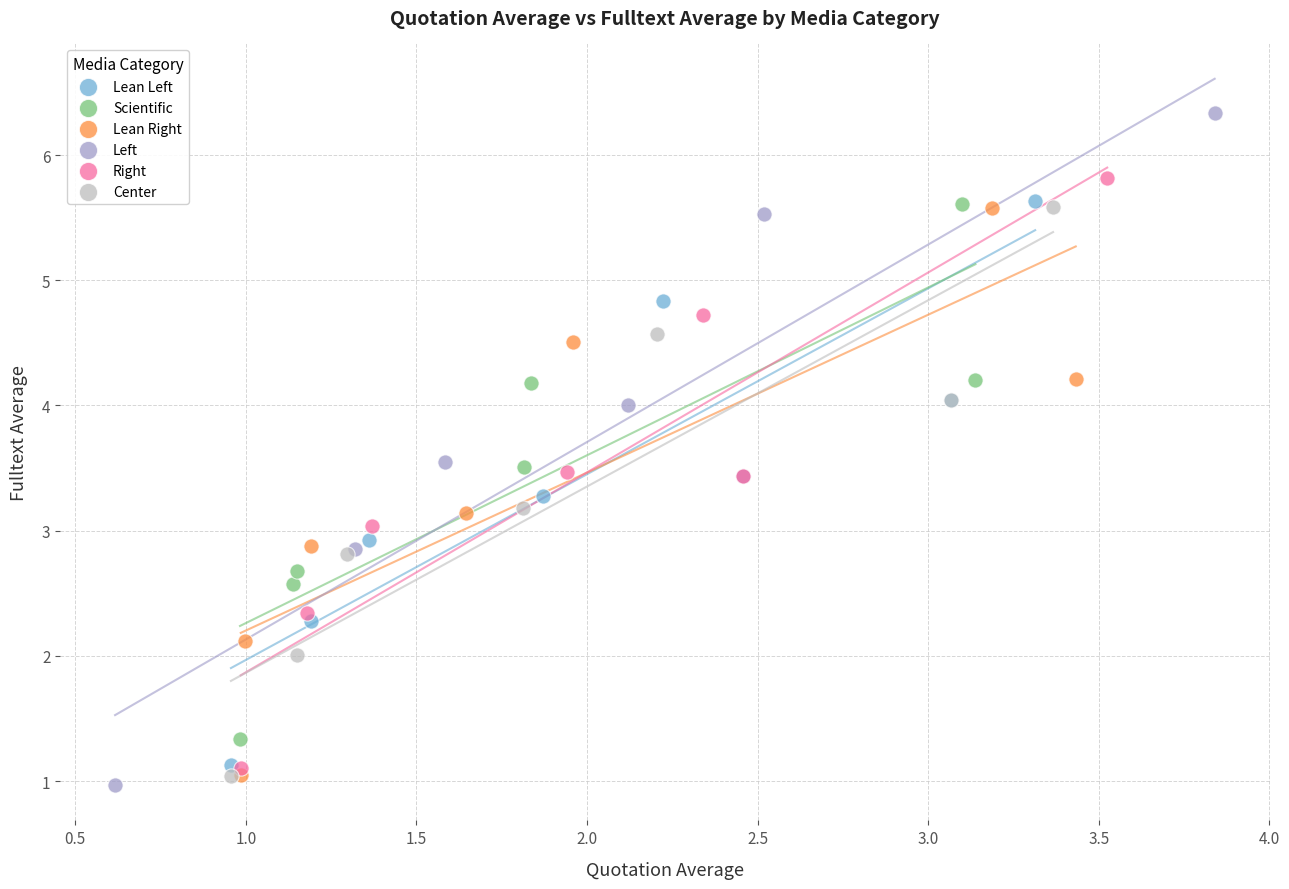

Which series has the widest spread of Y values?

Left